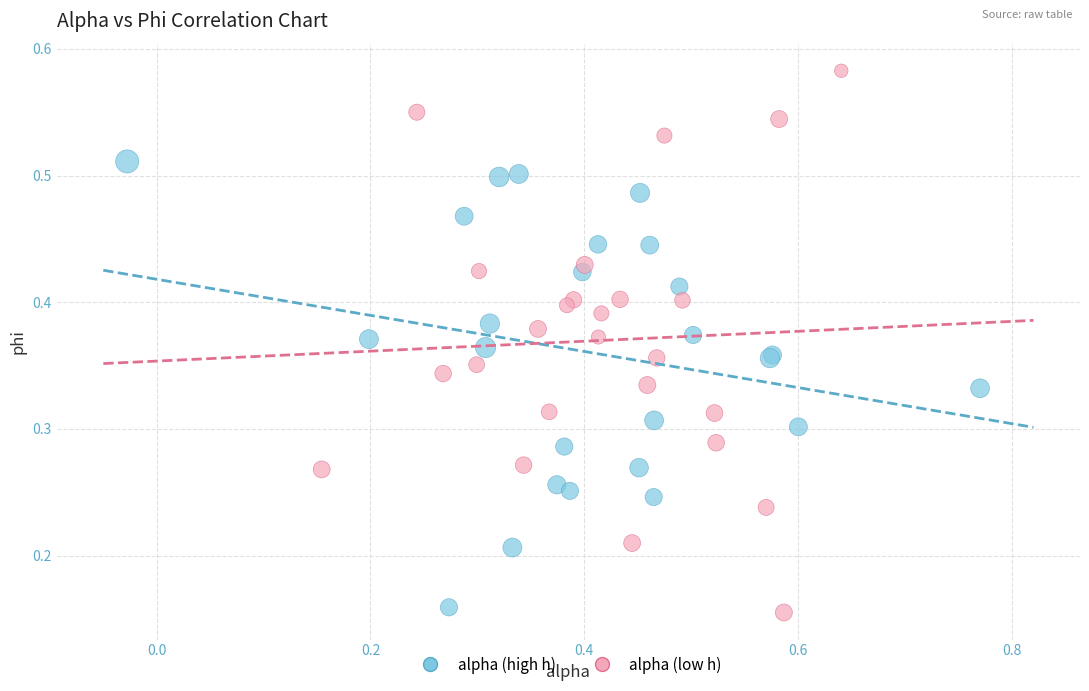

Which series contains the highest Y value?

alpha (low h)